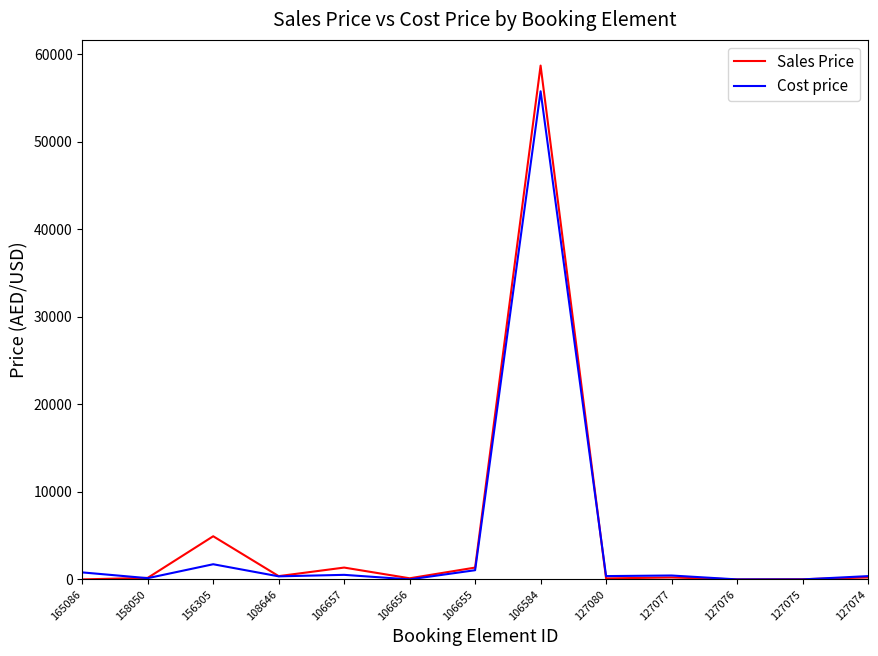

What are all the series names shown in the legend?

Sales Price, Cost price